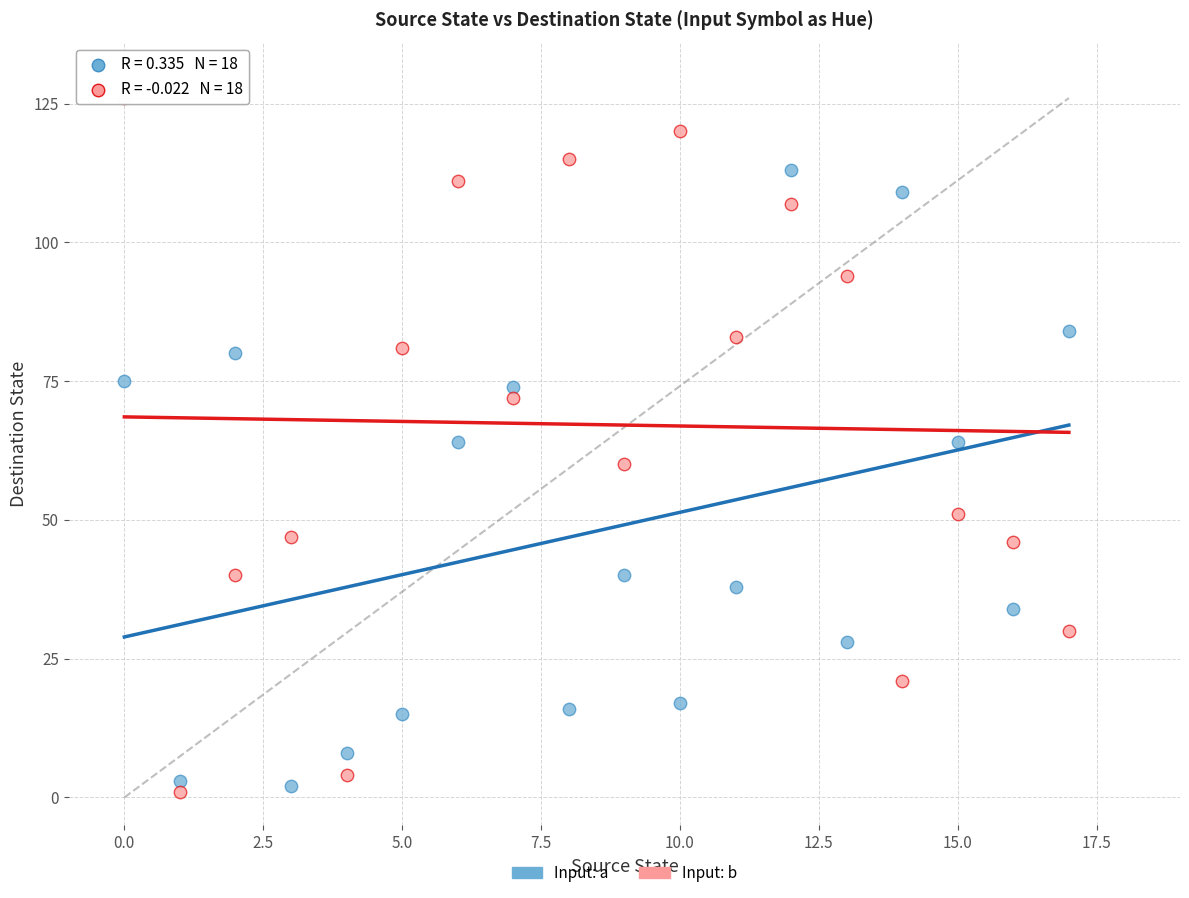

Which series has the largest Y range (max minus min)?

Input: b